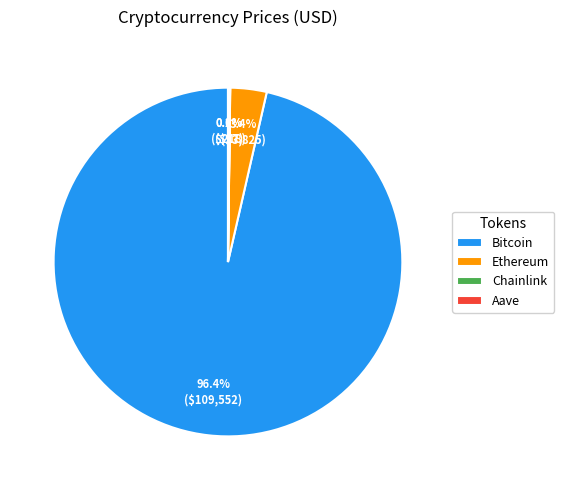

Does Bitcoin represent more than half of the total?

Yes